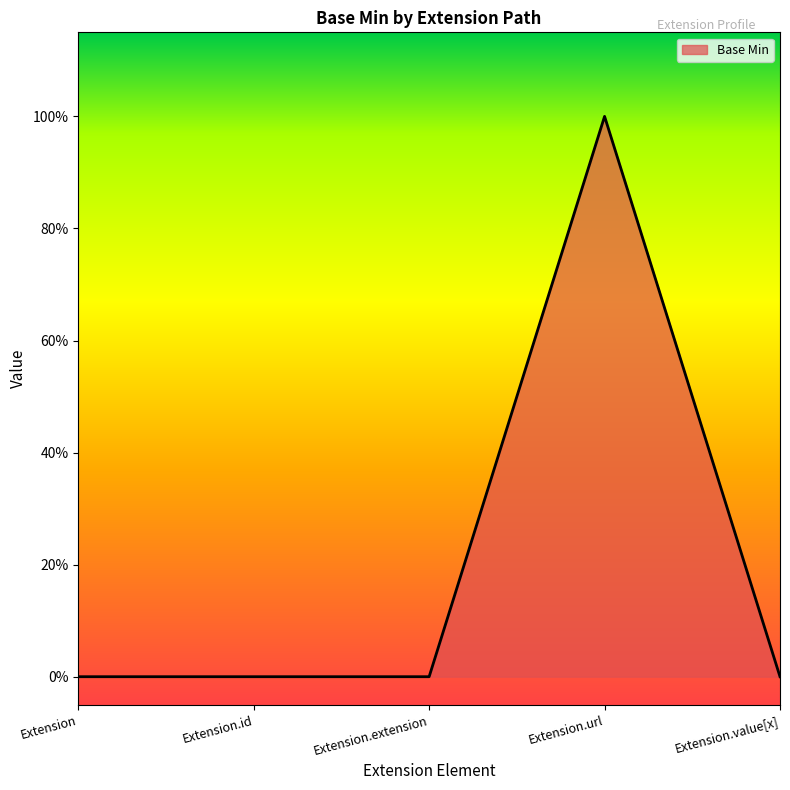

Does the chart have visible grid lines?

No